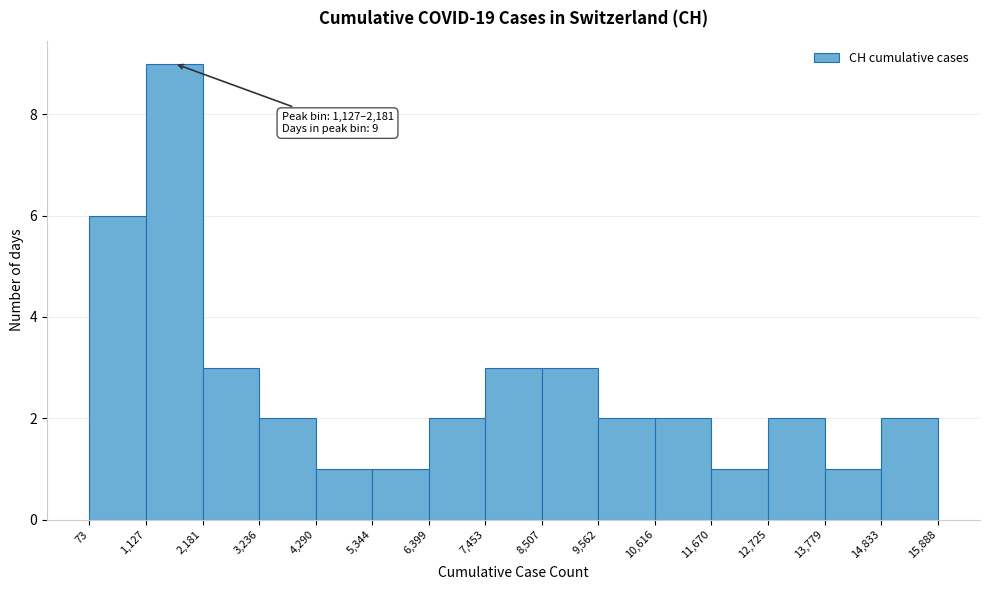

Over which range of the x-axis is the bar tallest?

1,127 to 2,181